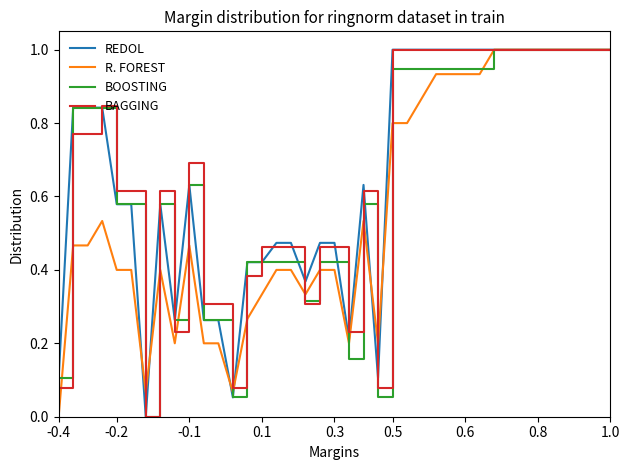

Is this an area chart (filled region under the line)?

No